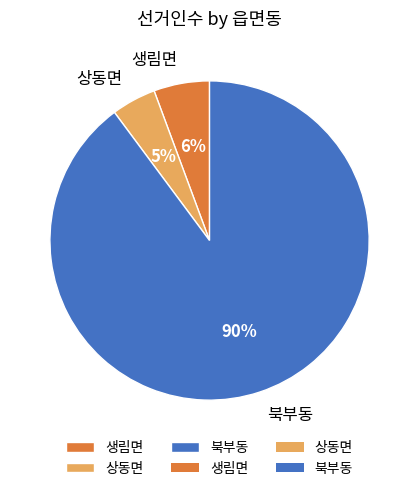

To the nearest percent, what is the average slice percentage?

33%